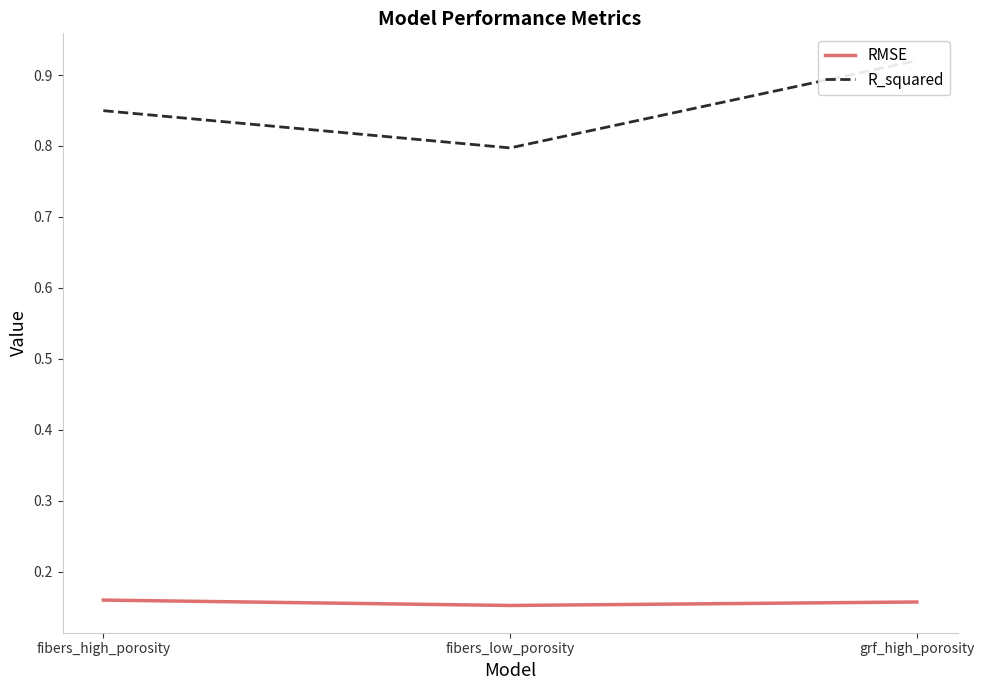

List the series in order of their overall mean, lowest first.

RMSE, R_squared